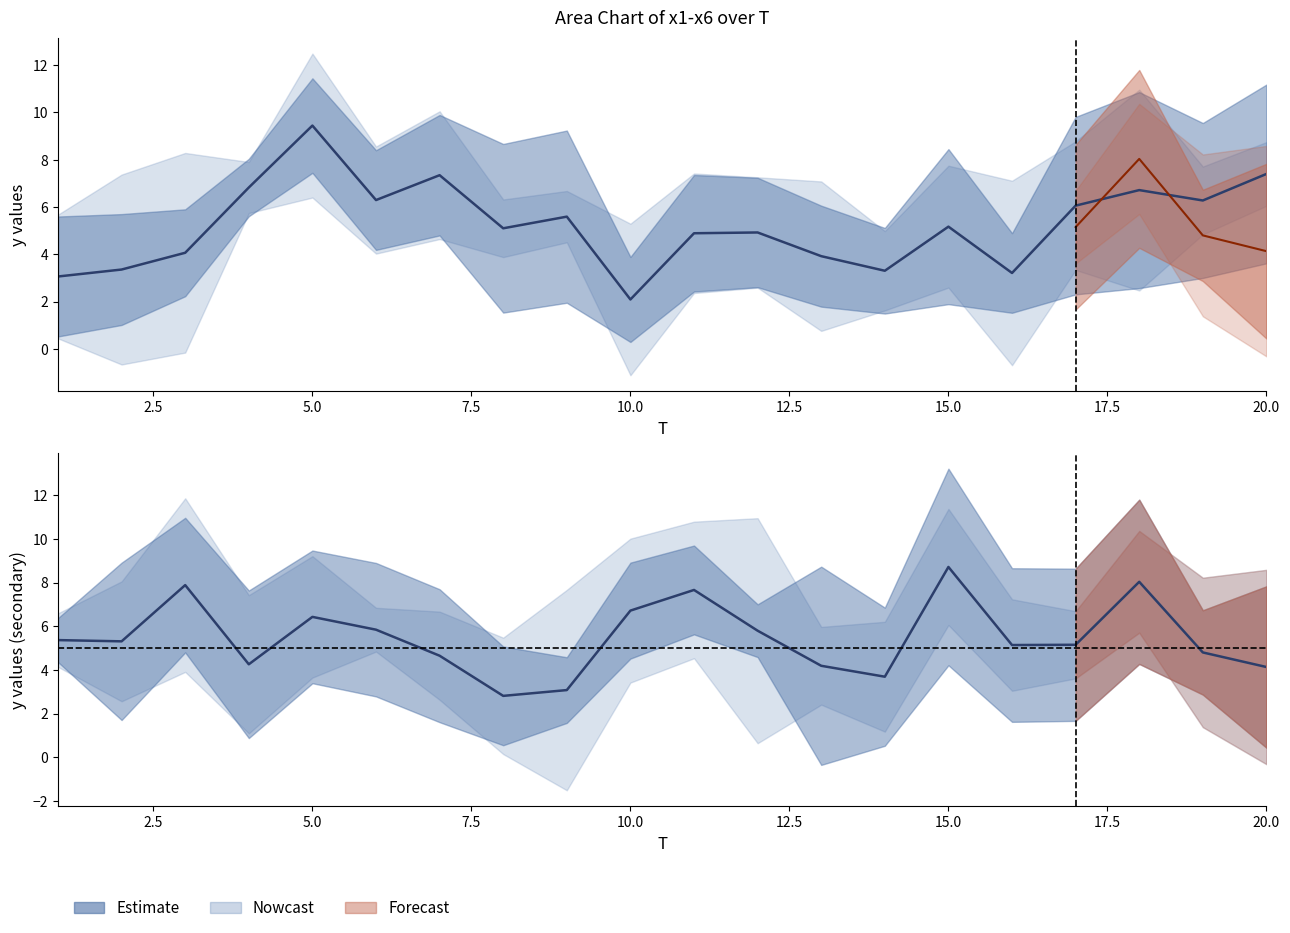

True or false: x5 has a value of 8.0 at 6.

False